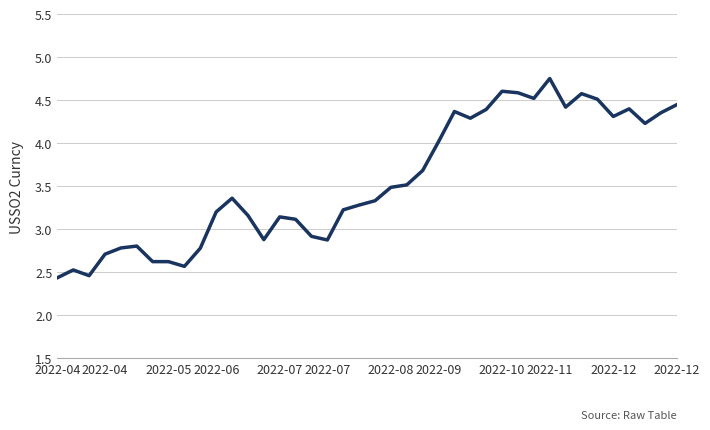

What is the smallest value displayed?

2.4